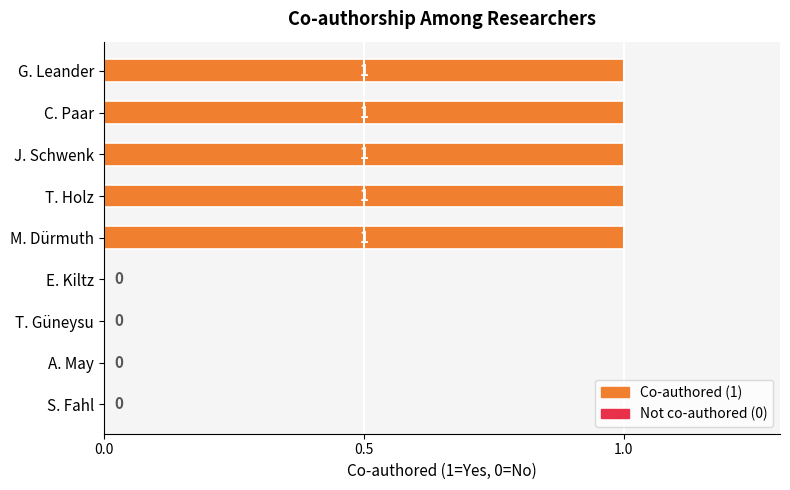

The value at C. Paar is 1. True or false?

True